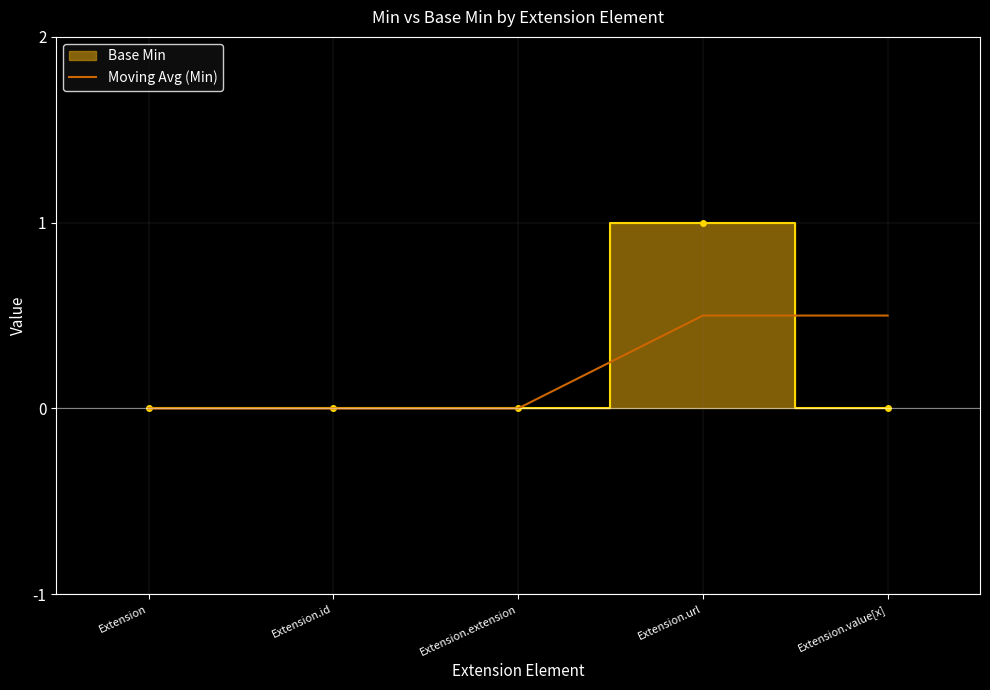

What is the label of the 2nd point from the left?

Extension.id